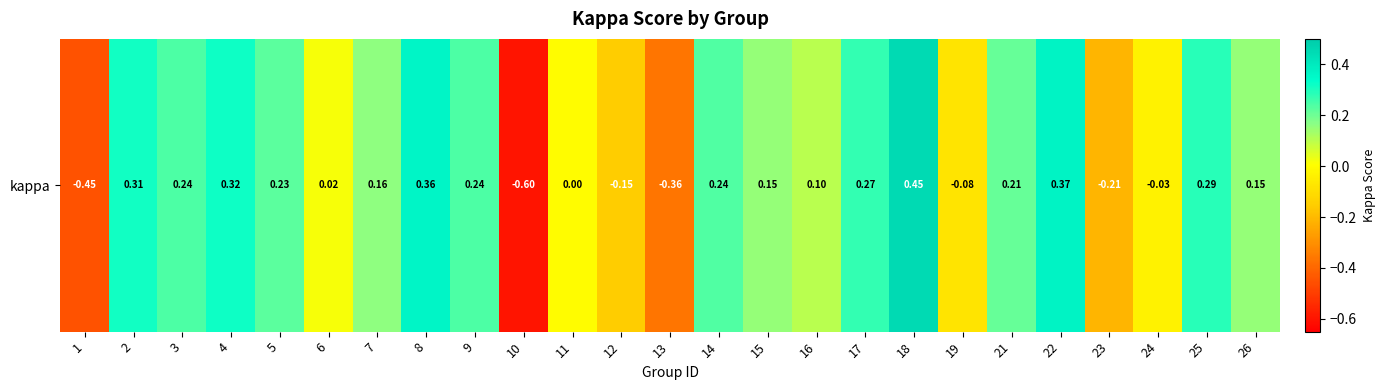

What is the minimum value shown in the chart?

-0.6